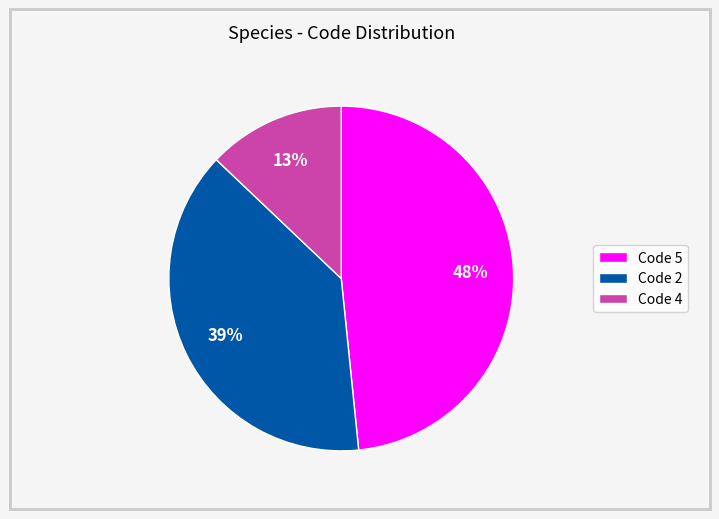

Does Code 2 account for over 50% of the chart?

No